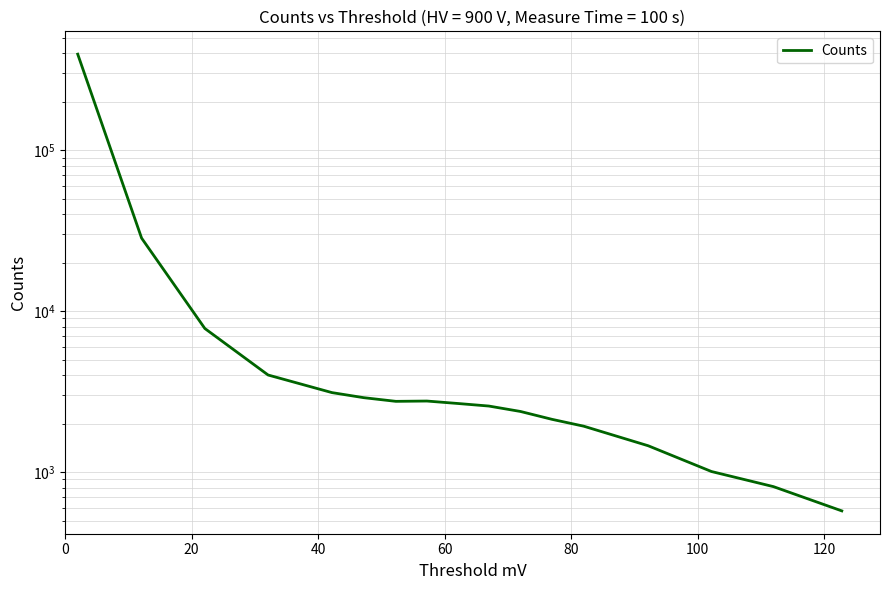

What is the value of the 3rd point from the left?

7800